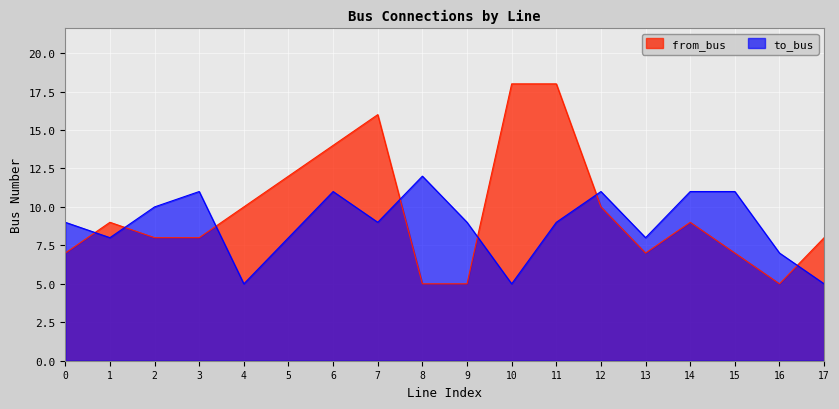

How many series are shown in this chart?

2